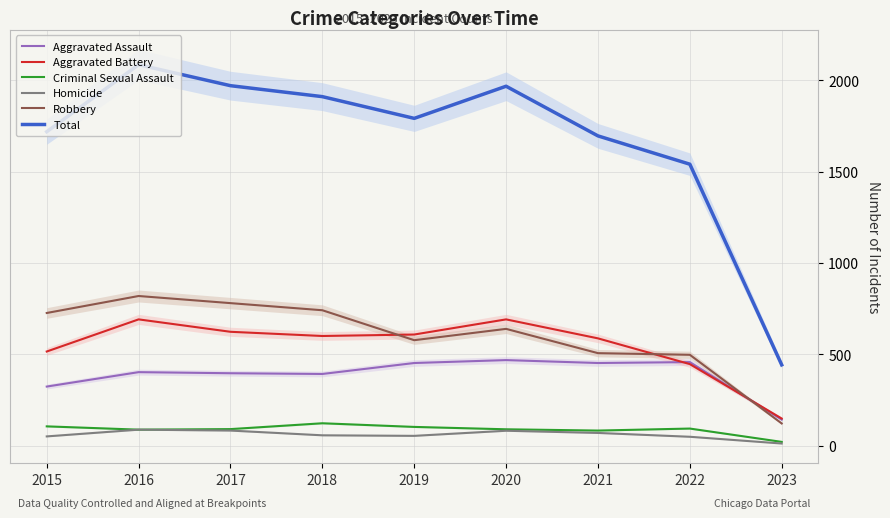

What is the average value of the Aggravated Battery series?

545